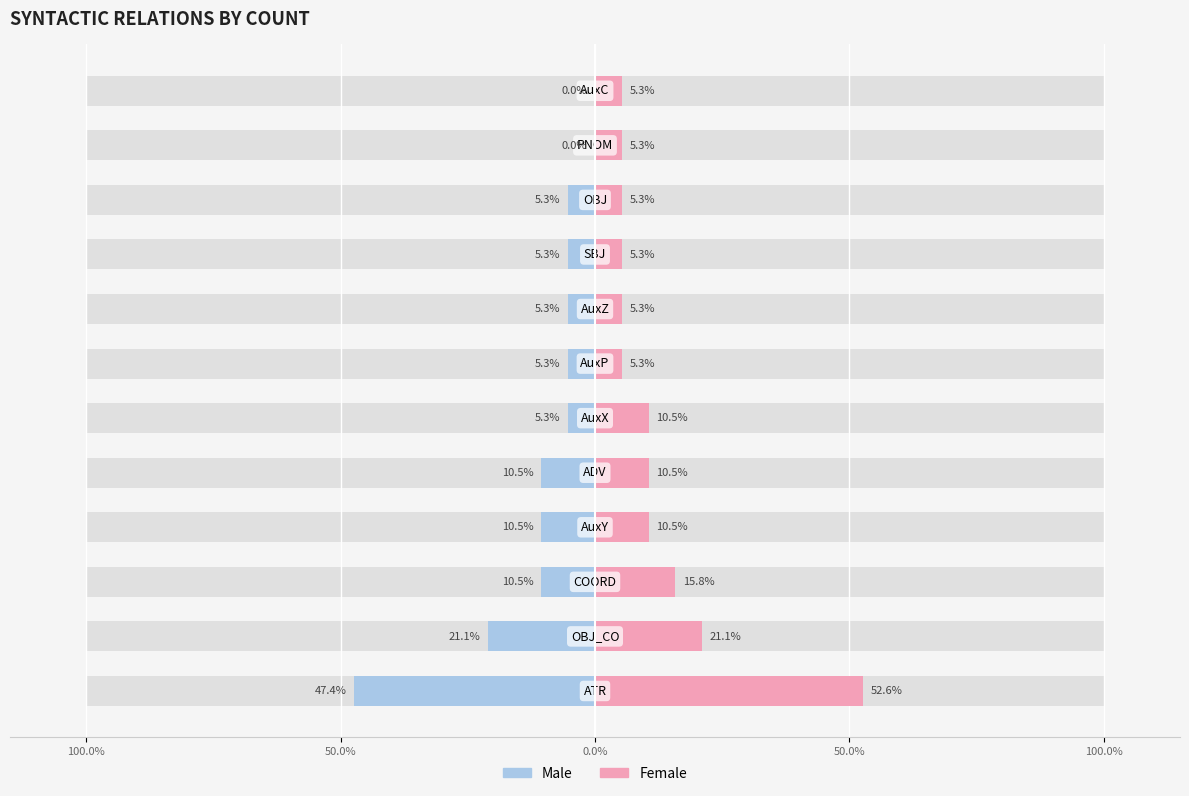

What is the value of the Male bar at the 10th from the left?

-5.3